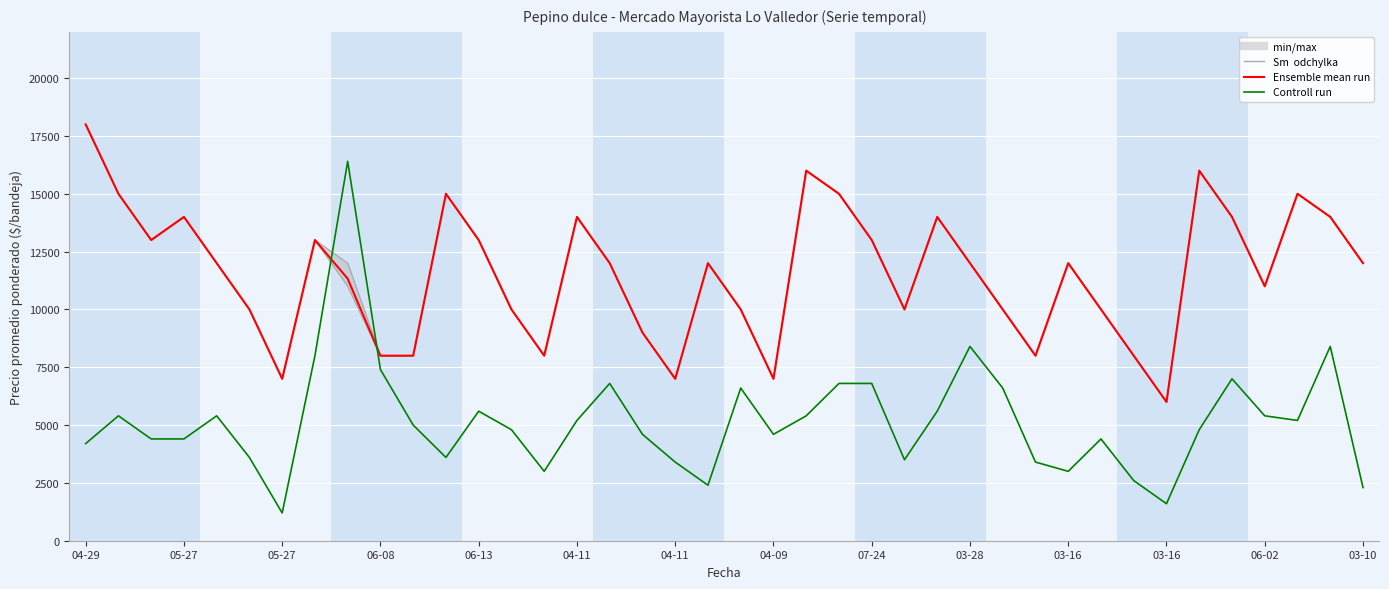

How many interior local peaks does the Controll run series have?

10